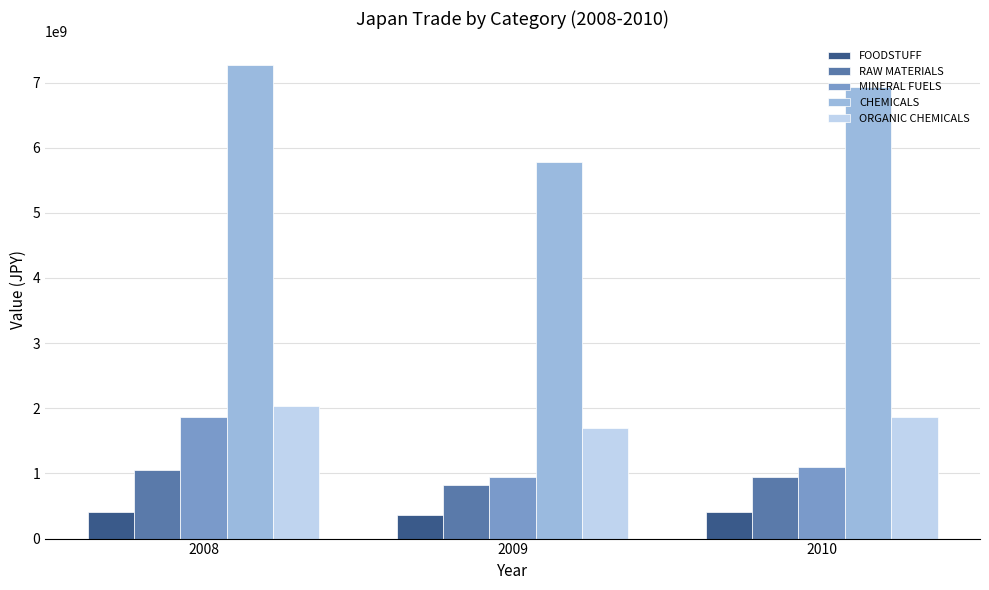

Rank the categories by CHEMICALS value from highest to lowest.

2008, 2010, 2009